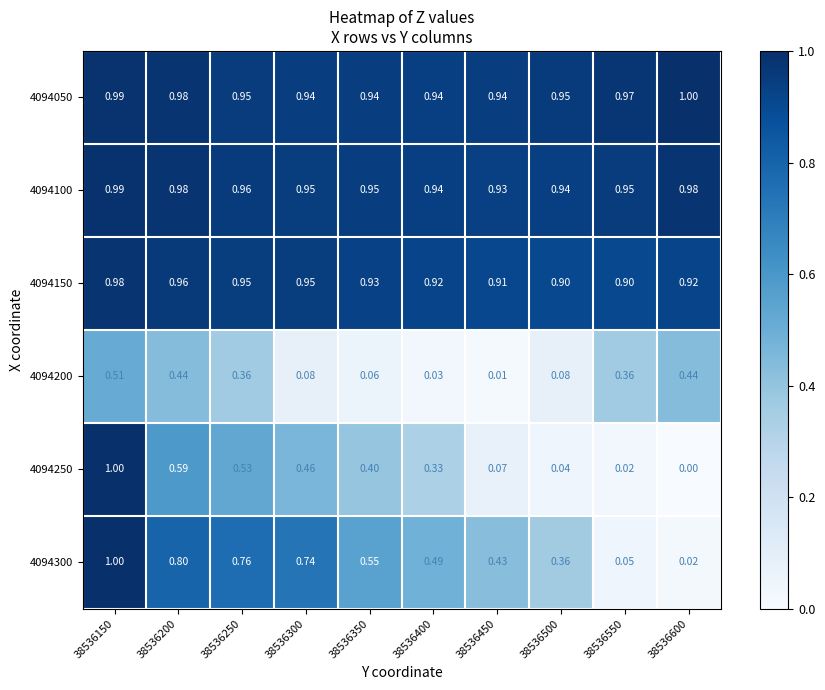

Is the value of 4094300 at 38536400 greater than the value of 4094150 at 38536400?

No